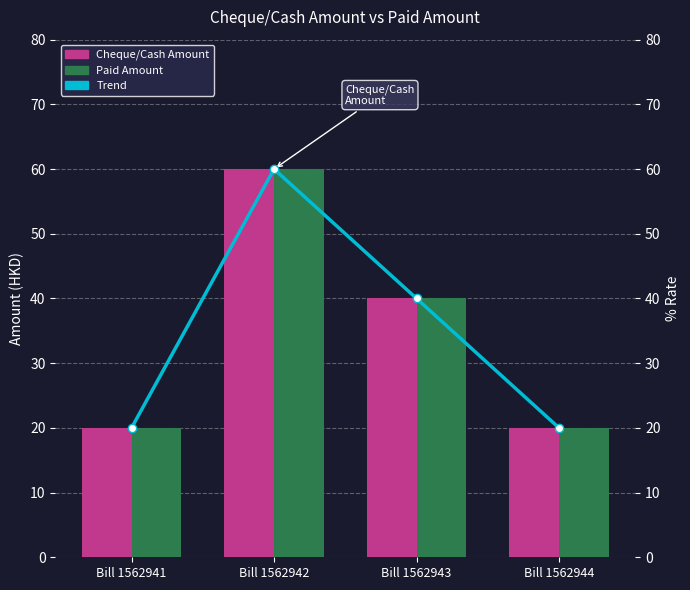

Which series has the widest spread of values?

Cheque/Cash Amount